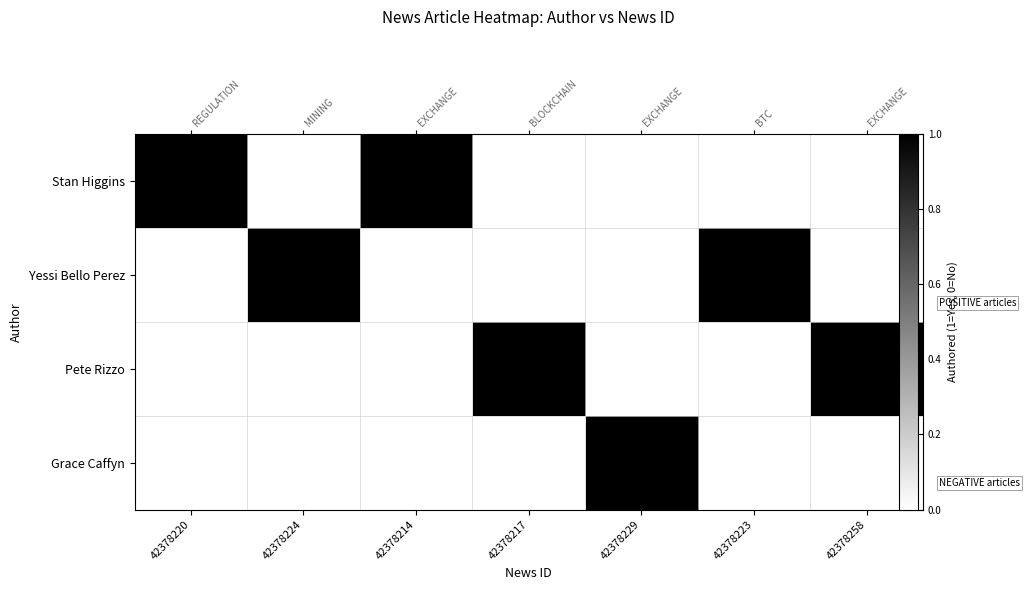

Which series has the largest total across all categories?

Stan Higgins